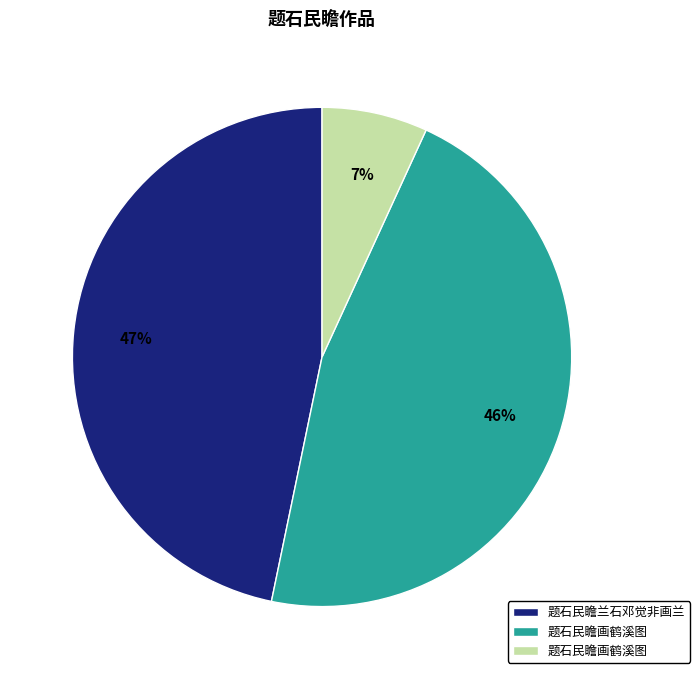

Does any single category account for the majority?

No